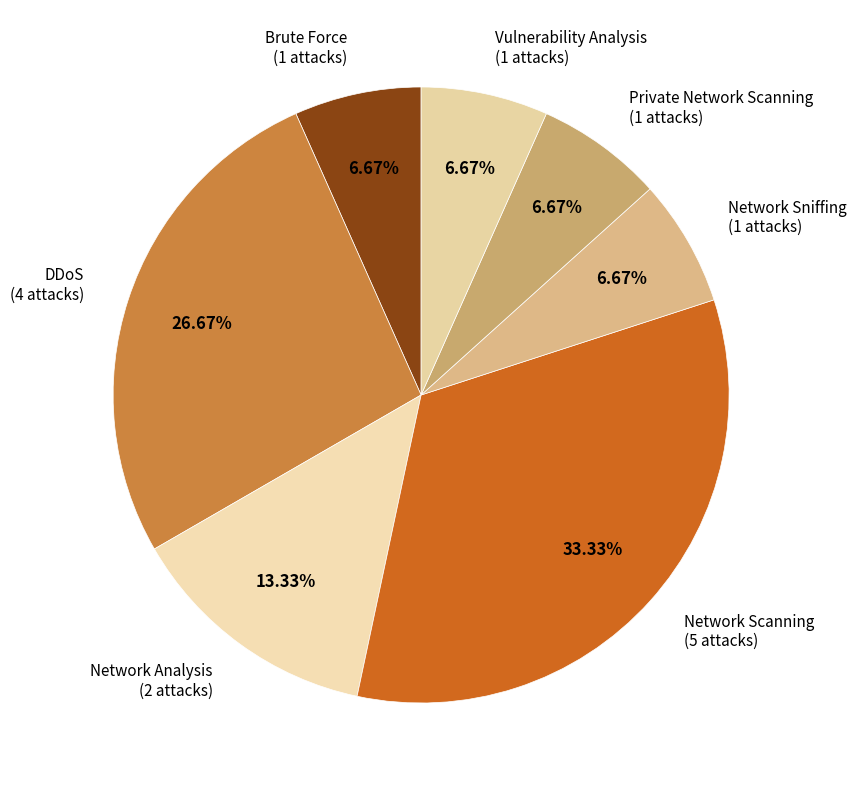

How many segments does this pie chart have?

7